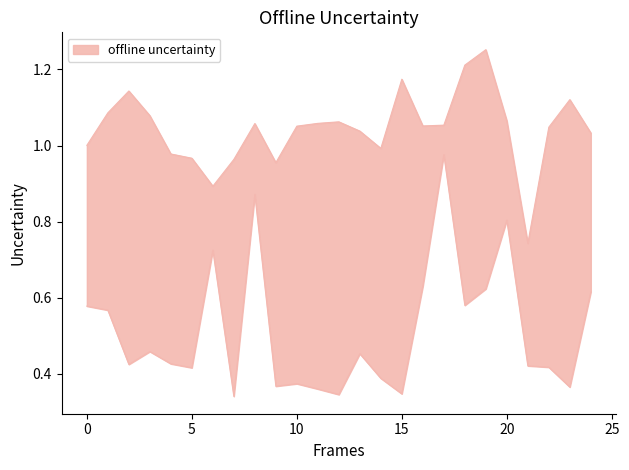

True or false: Zmin and Zmax cross at least once.

False